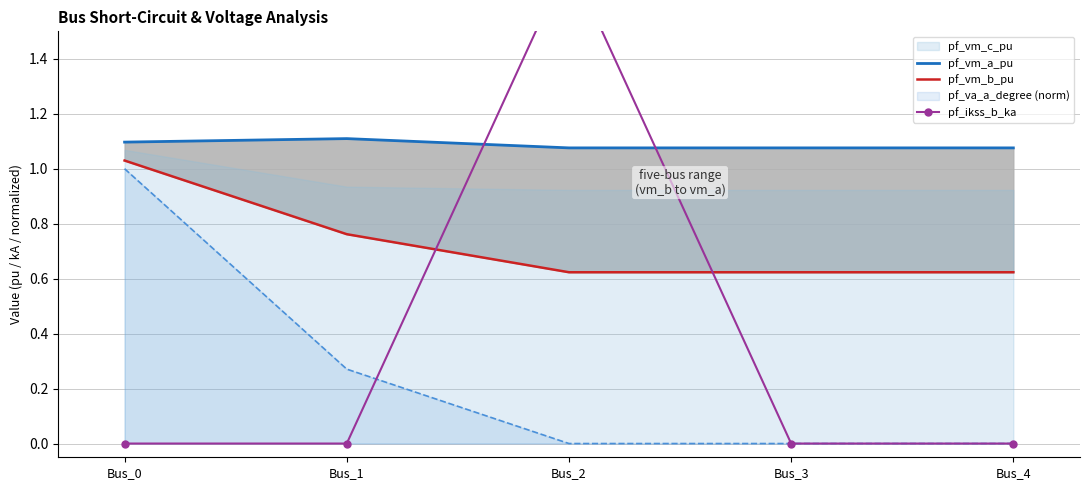

Which series has the largest range (max minus min)?

pf_ikss_b_ka